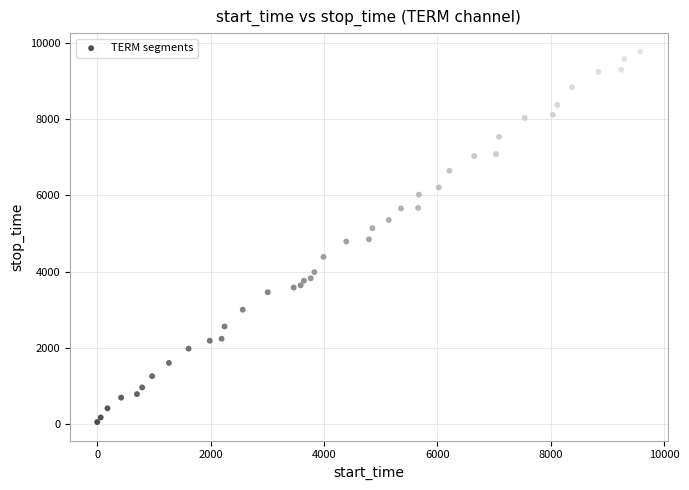

What is the range of X values (max minus min)?

9575